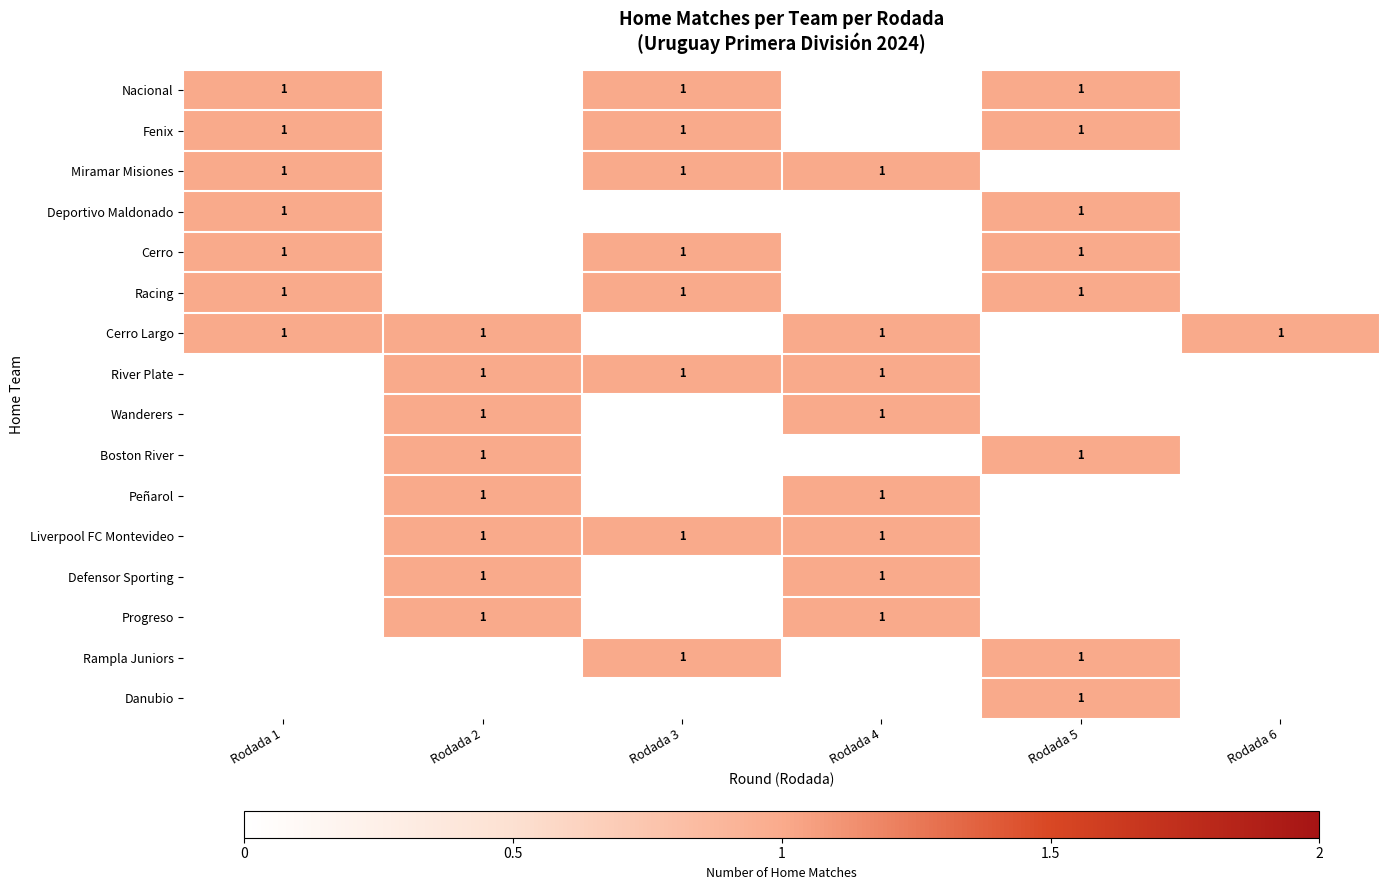

Is it true that River Plate equals 1 at Rodada 4?

True